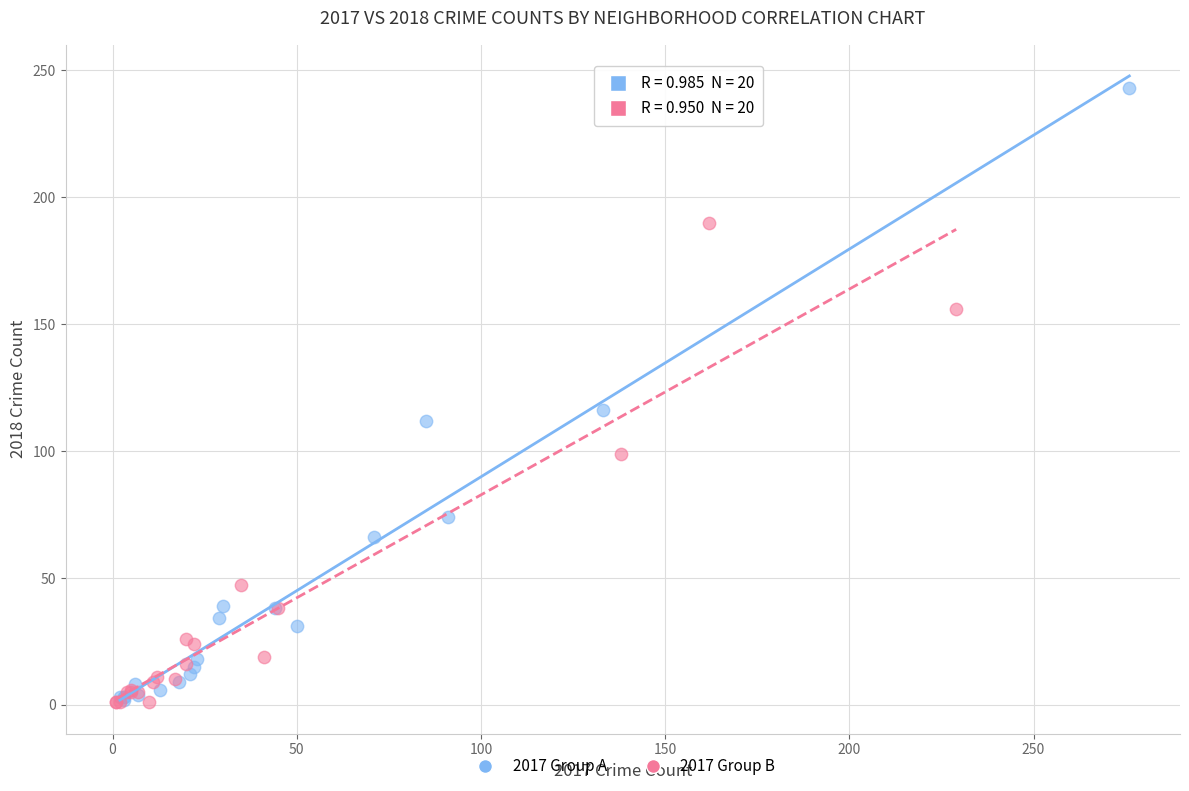

Which series contains the highest Y value?

2017 Group A